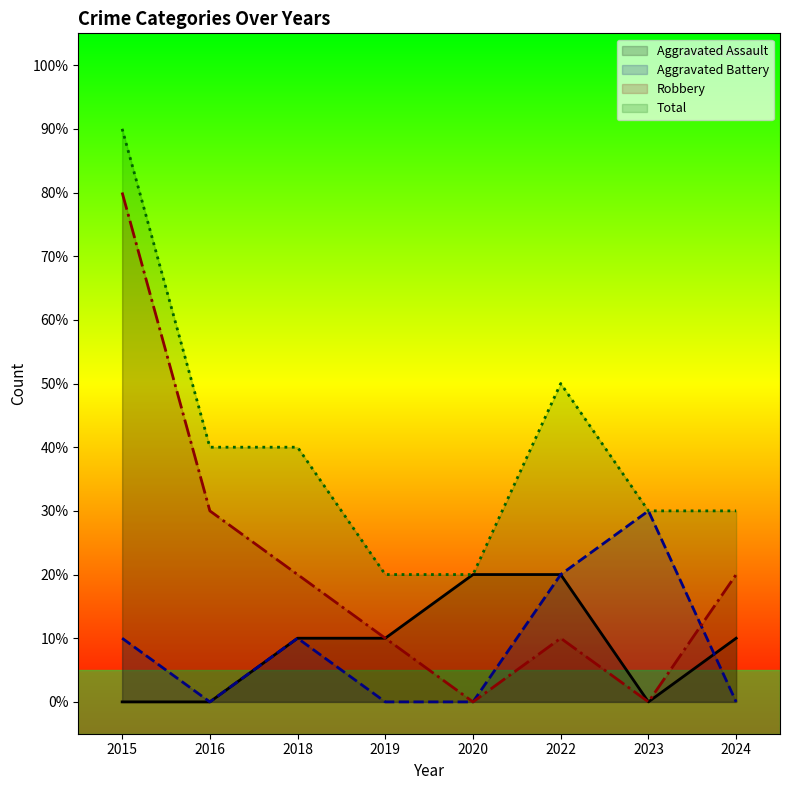

At how many categories does at least one series exceed 2?

6